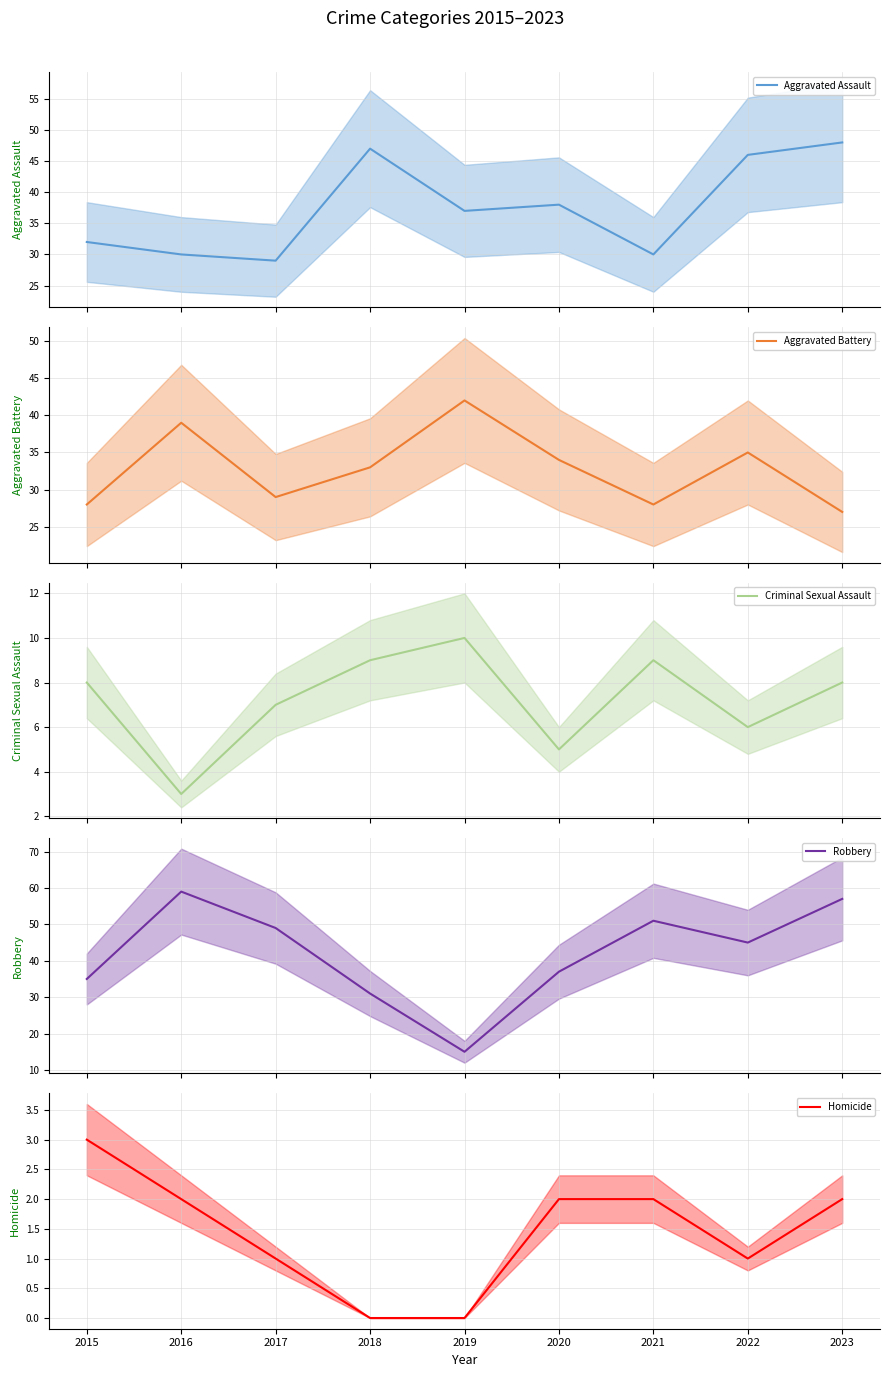

Count the number of categories in the chart.

9